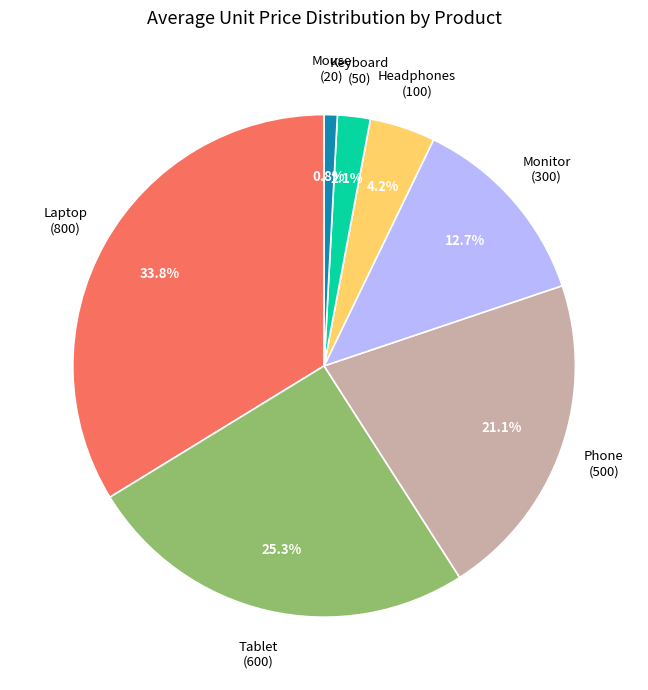

To the nearest percent, what portion does Laptop represent?

34%